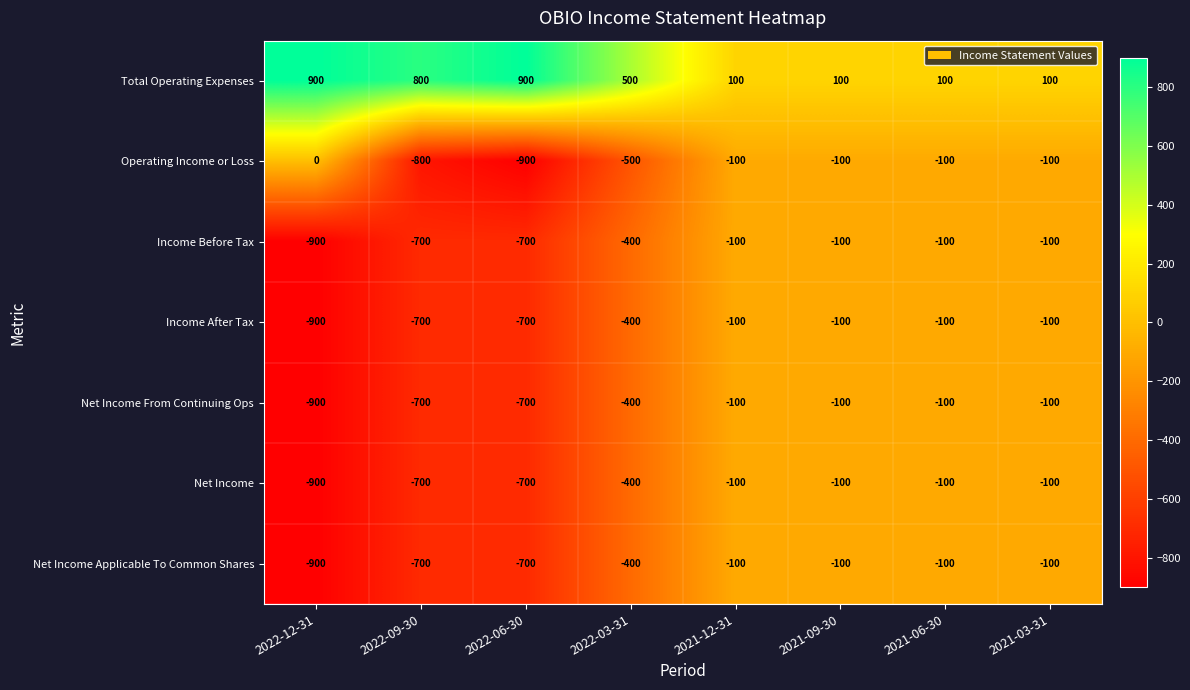

The Net Income series shows -100 at 2021-06-30. True or false?

True